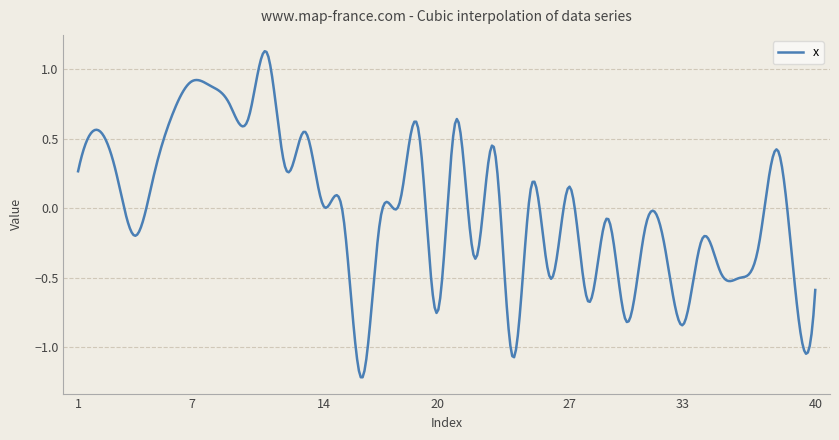

What is the difference between the maximum and minimum values?

2.3